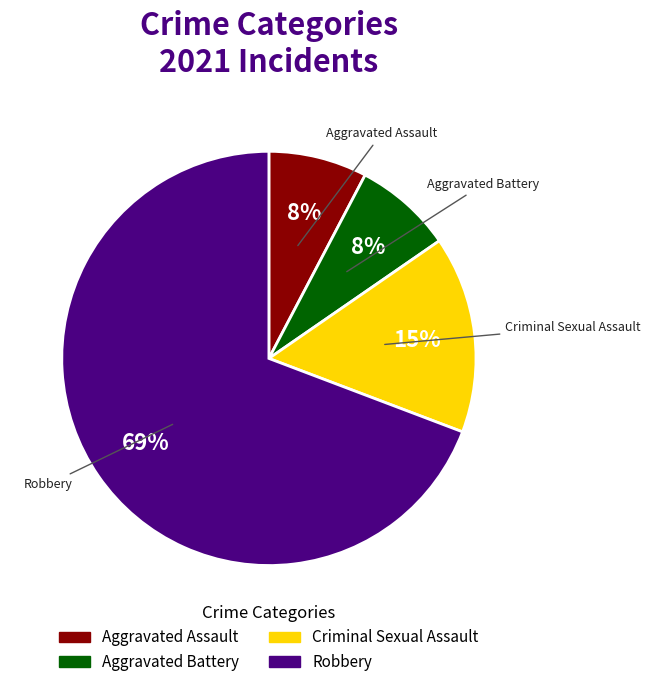

Does Robbery represent more than half of the total?

Yes